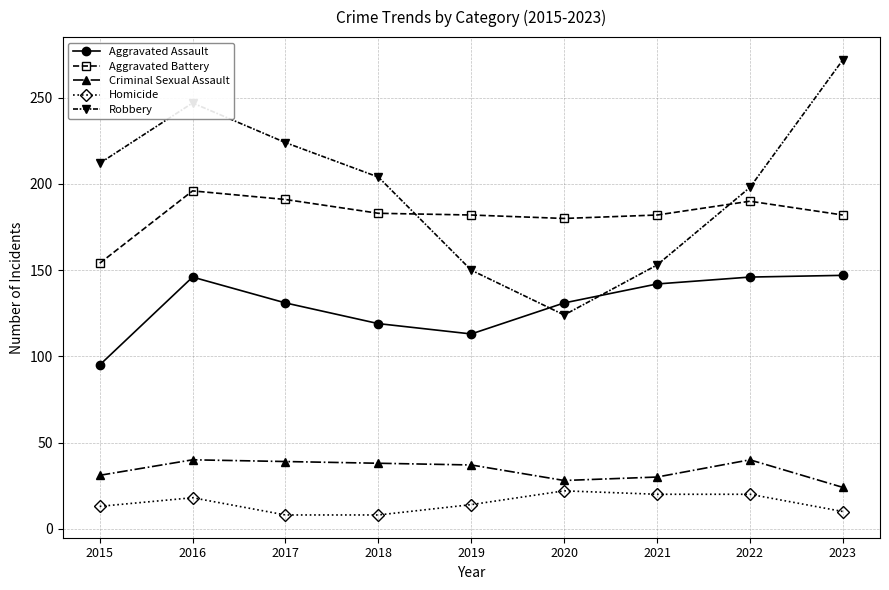

Which category has the highest value in the Aggravated Battery series?

2016